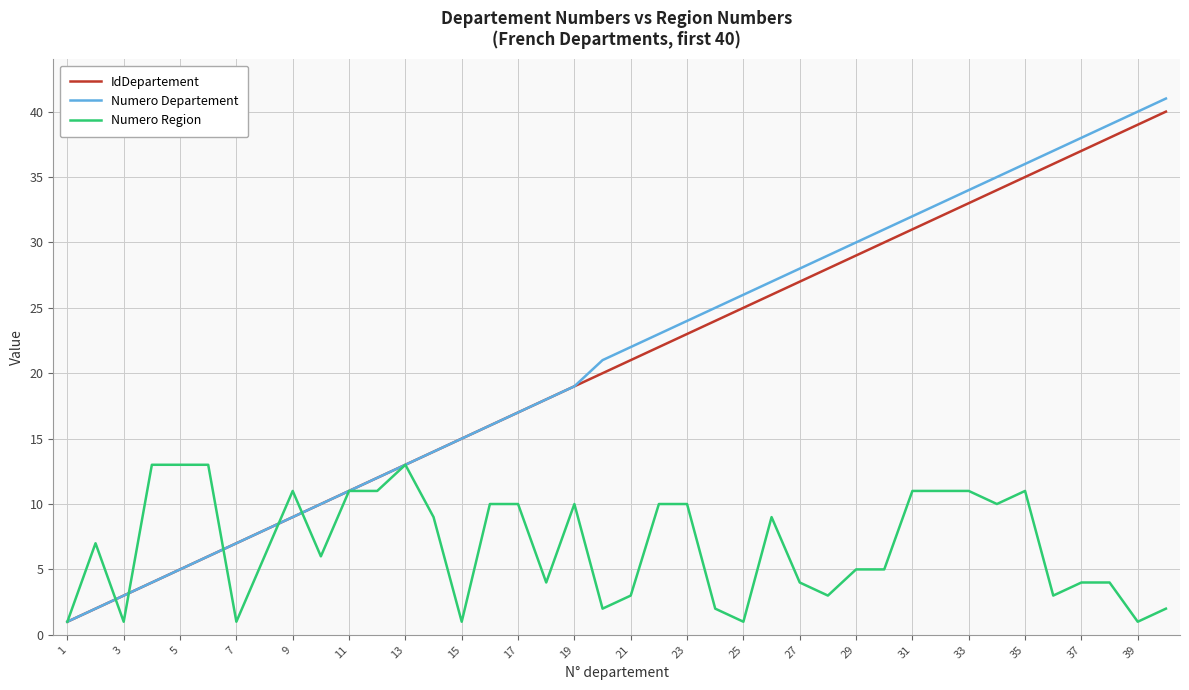

Which series has the largest range (max minus min)?

Numero Departement